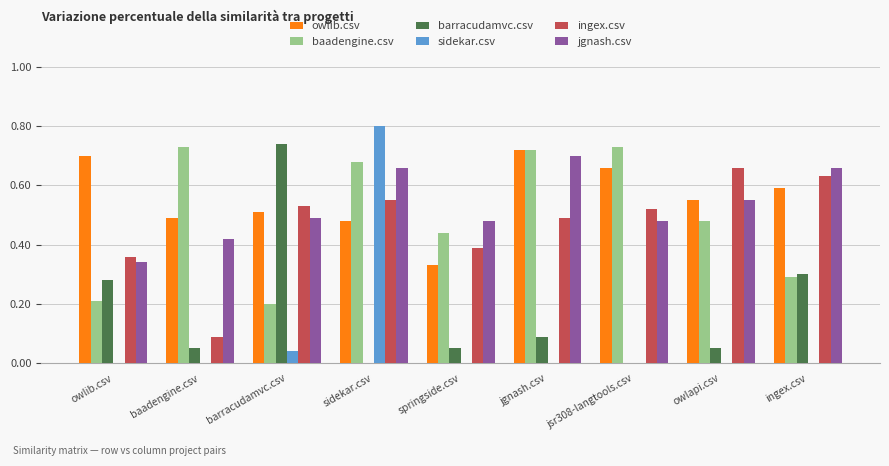

Are the bars grouped side by side (vs. stacked)?

Yes